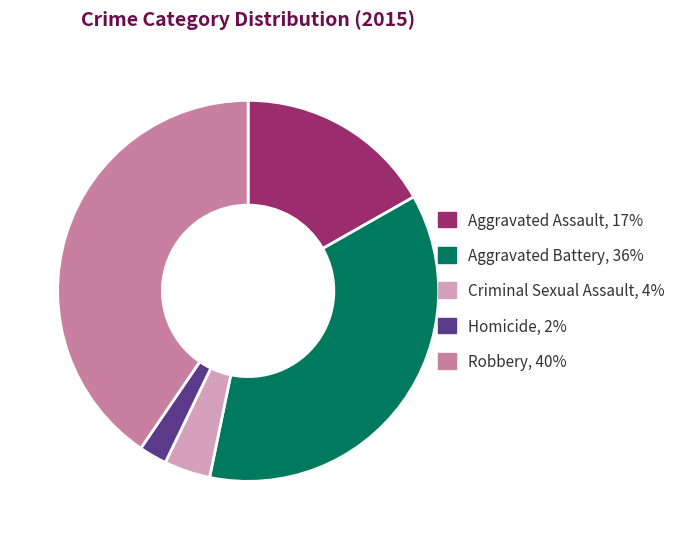

What is the ratio of the value at Criminal Sexual Assault to the value at Robbery?

0.1